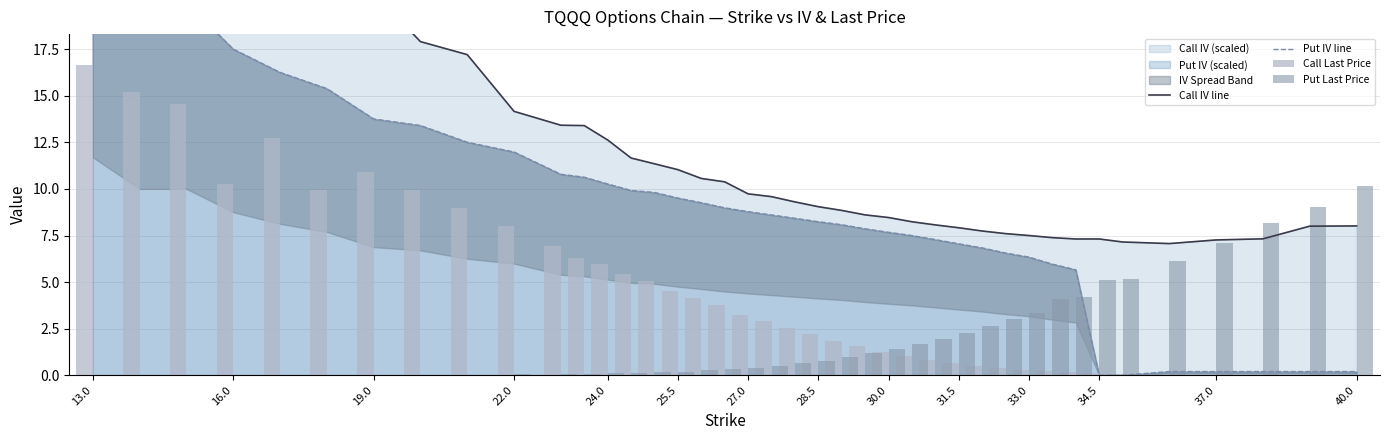

True or false: Call Last Price has a value of 0.4 at 26.

False